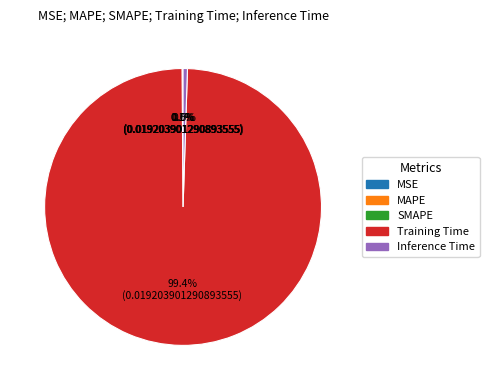

Is there any slice that represents more than half of the pie?

Yes